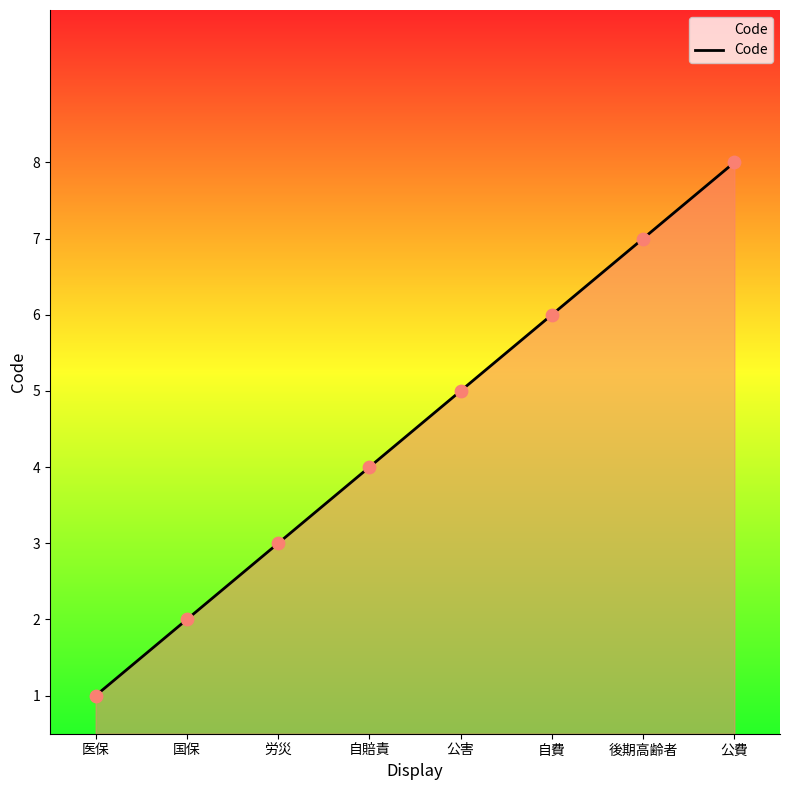

Between 公害 and 自賠責, which is larger?

公害